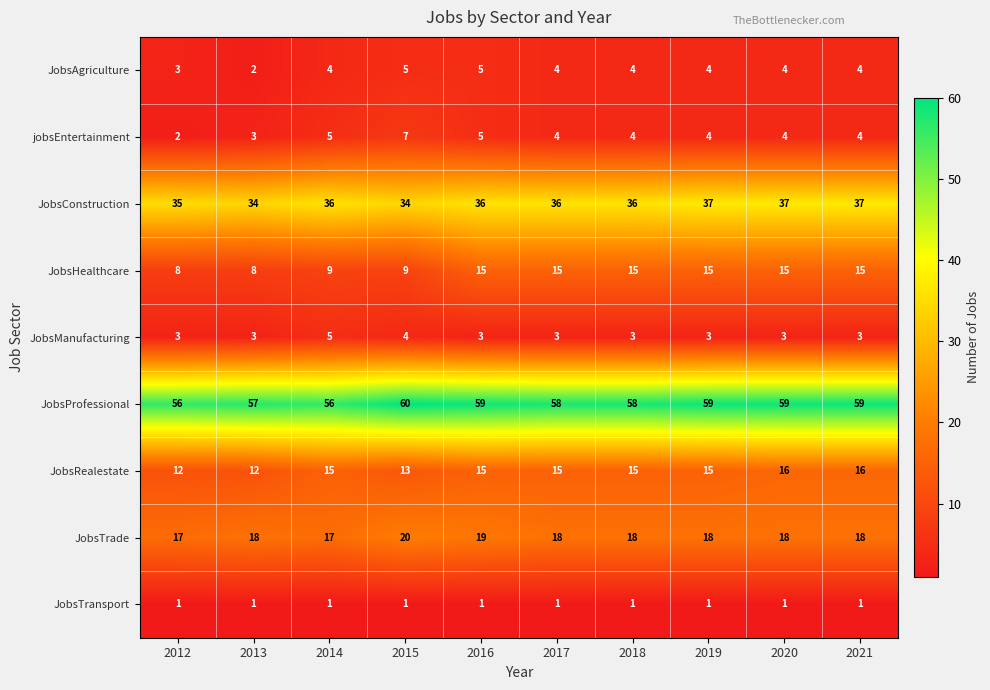

What is the difference between the second highest and minimum values in the JobsRealestate series?

4